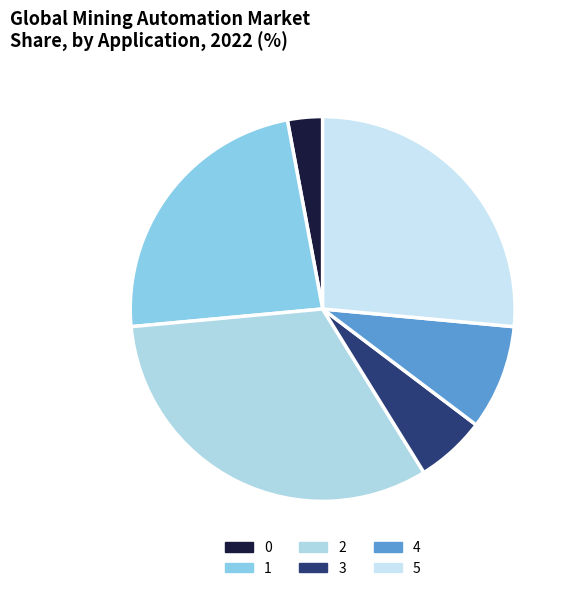

Which category has the biggest portion of the pie?

2